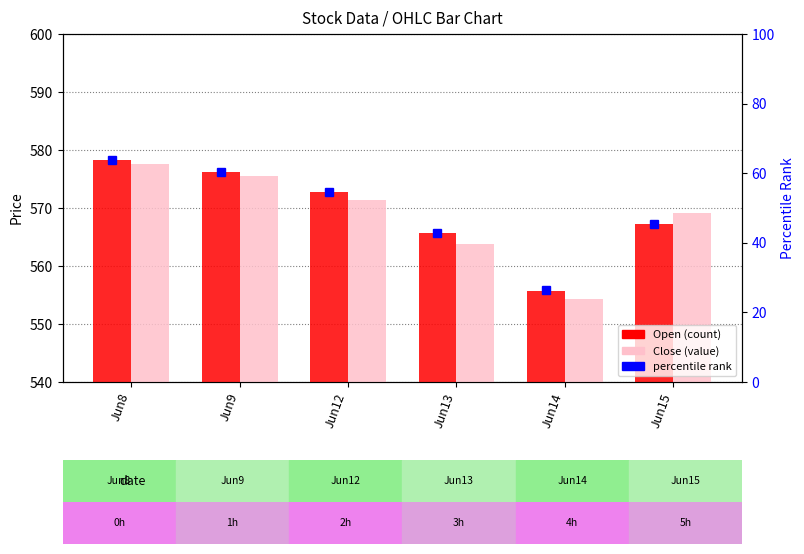

What is the difference between the Open values at Jun12 and Jun9?

3.5